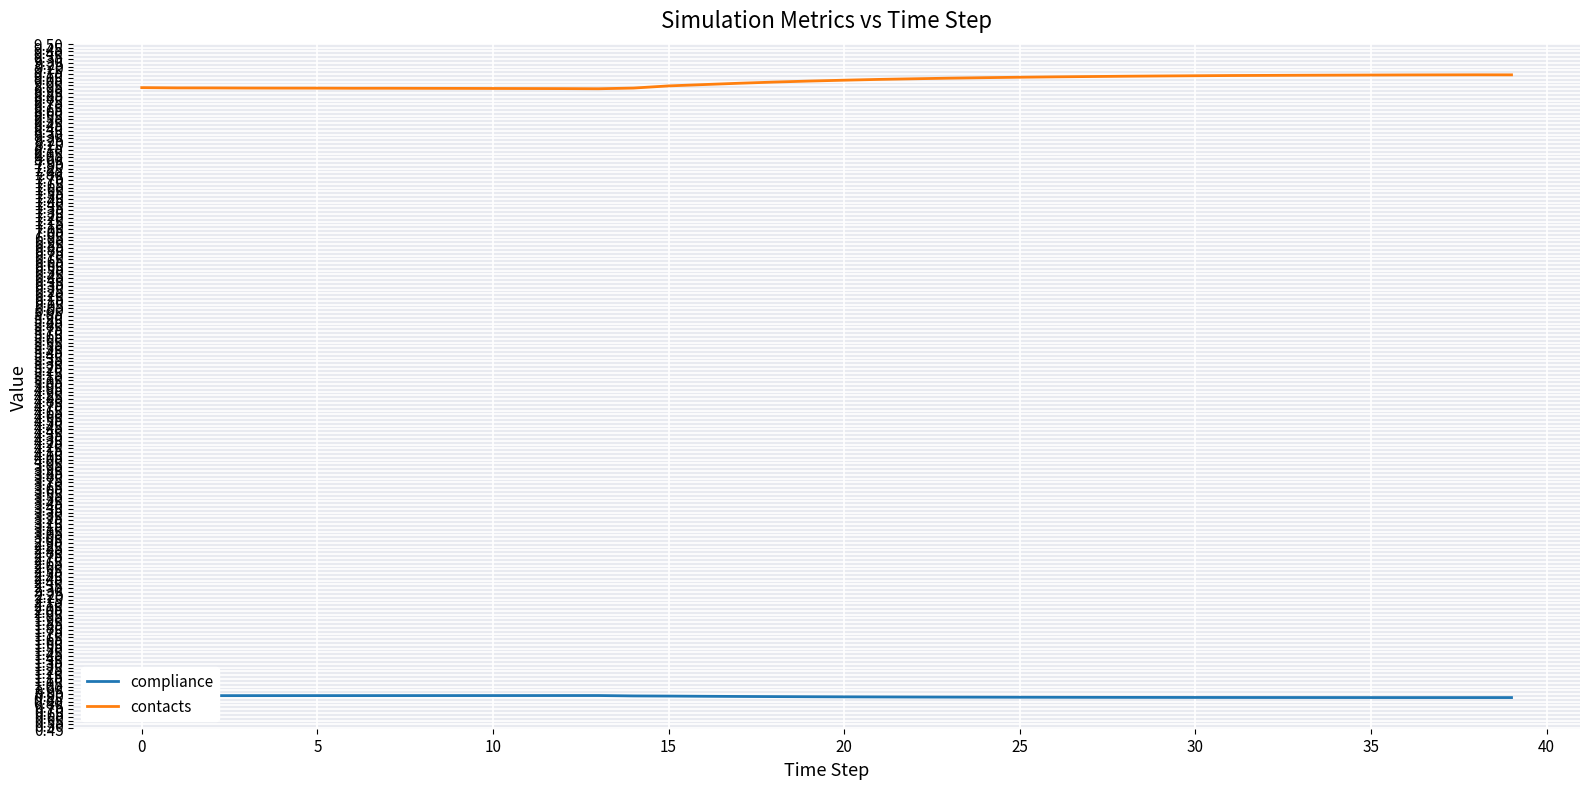

What is the lowest value of the contacts series?

8.9